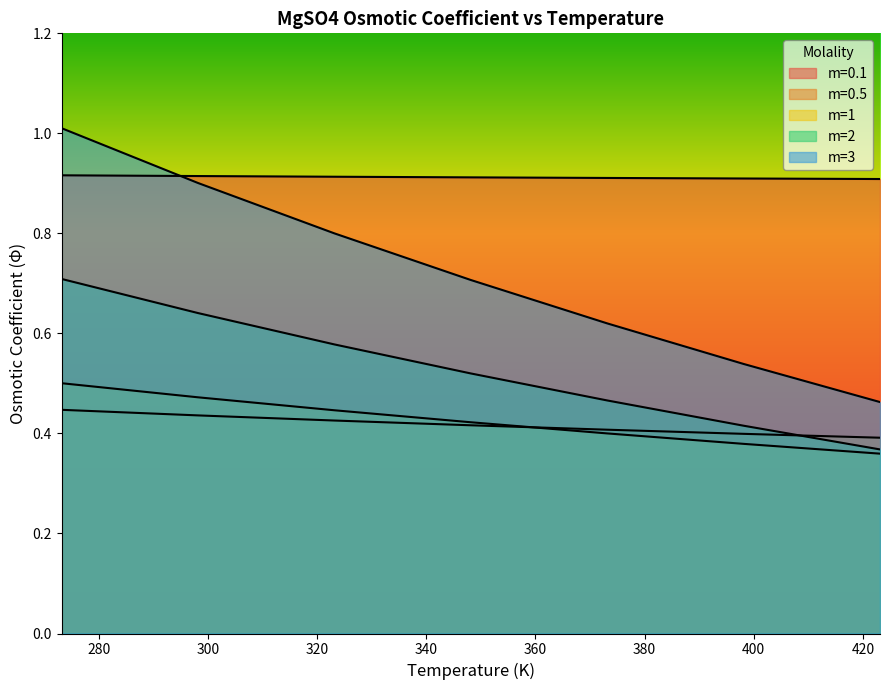

Is the value of m=0.5 at 373.15 greater than the value of m=2 at 348.15?

No